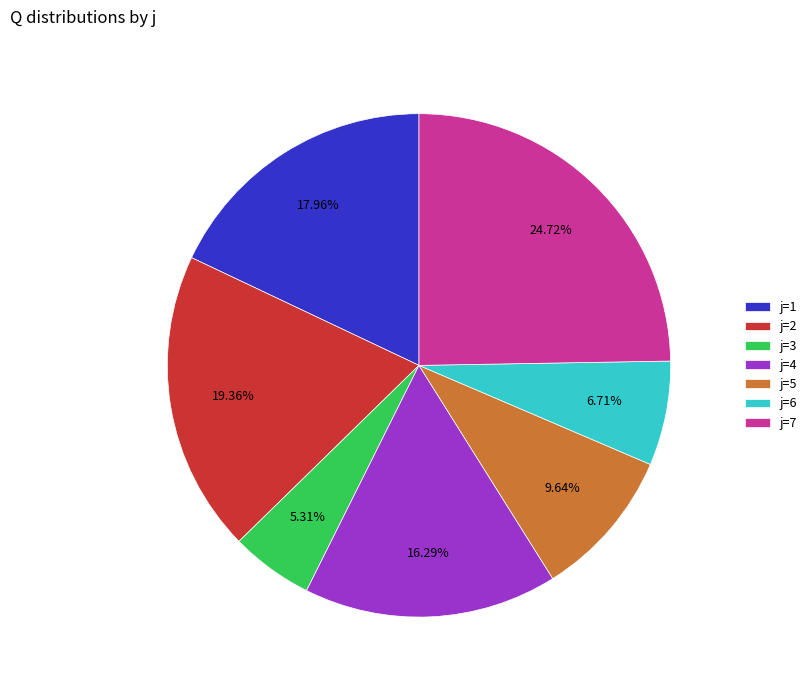

The j=3 slice represents 1% of the pie. True or false?

False